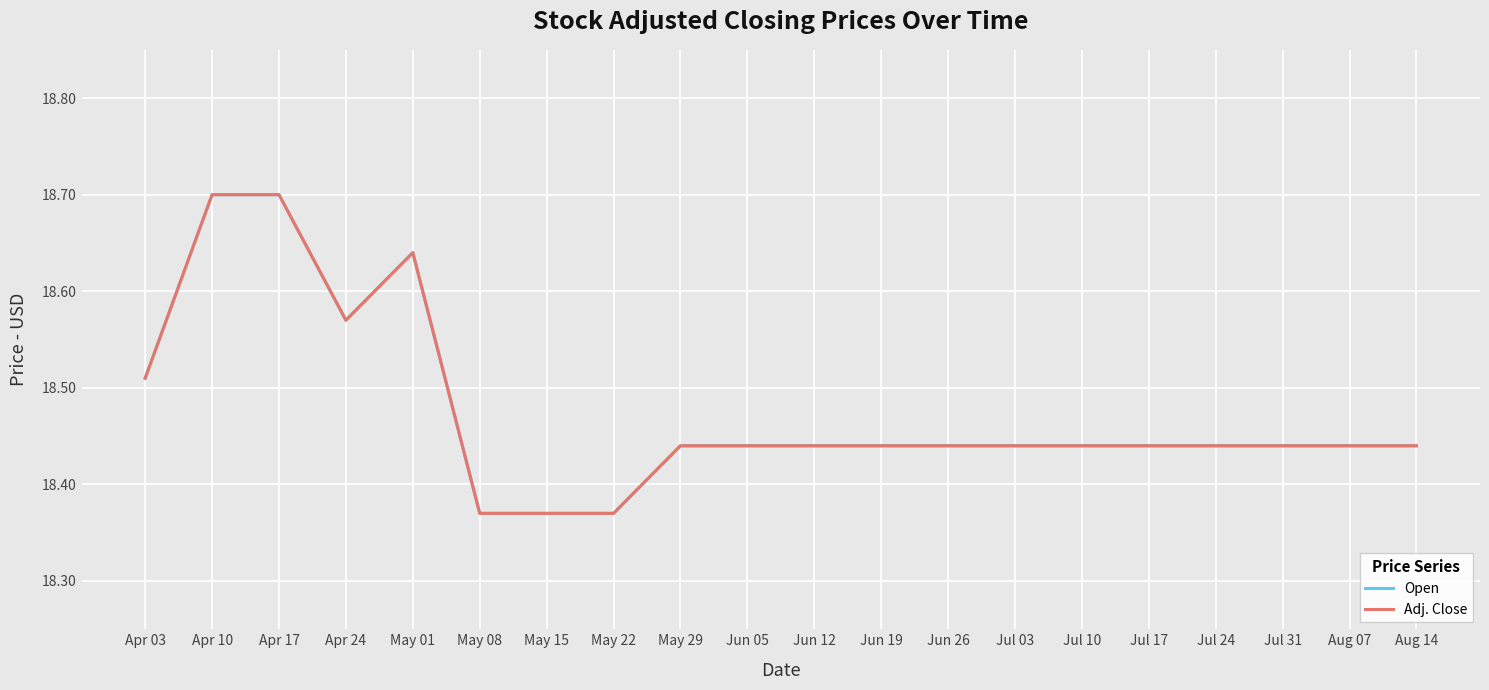

Rank the categories by Adj. Close value from lowest to highest.

May 08, May 15, May 22, May 29, Jun 05, Jun 12, Jun 19, Jun 26, Jul 03, Jul 10, Jul 17, Jul 24, Jul 31, Aug 07, Aug 14, Apr 03, Apr 24, May 01, Apr 10, Apr 17